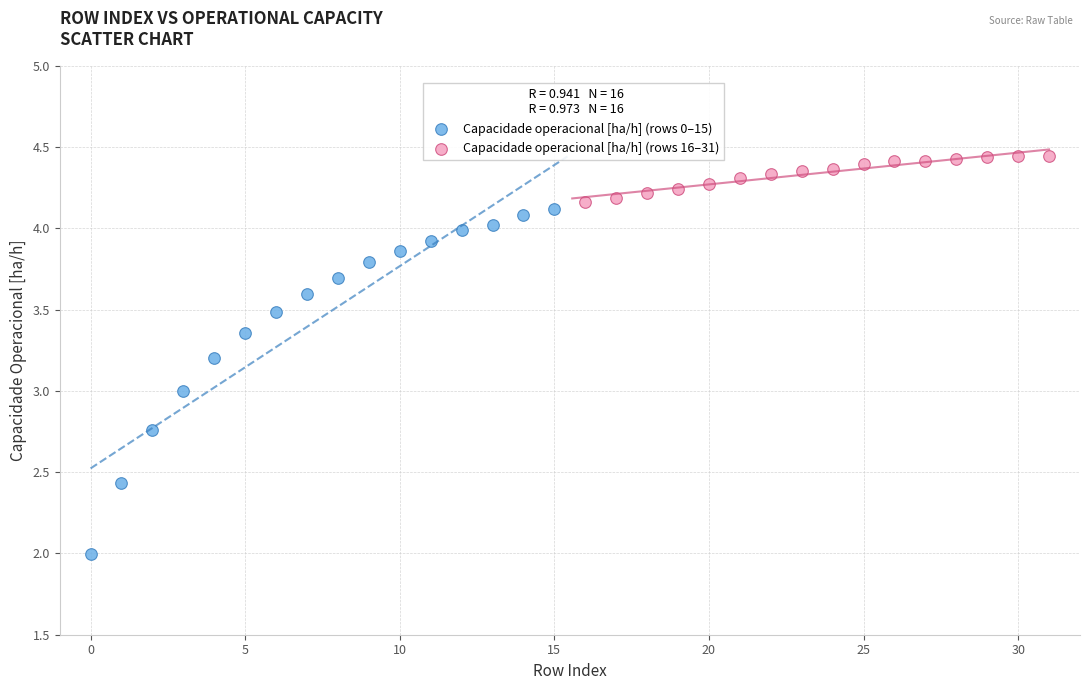

Which series contains the lowest Y value?

Capacidade operacional [ha/h] (rows 0–15)